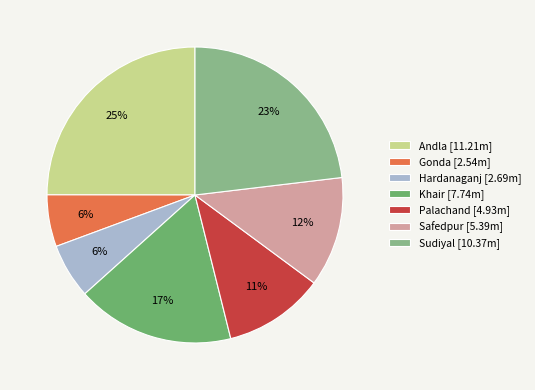

Combined, do Gonda [2.54m] and Safedpur [5.39m] account for over 50%?

No